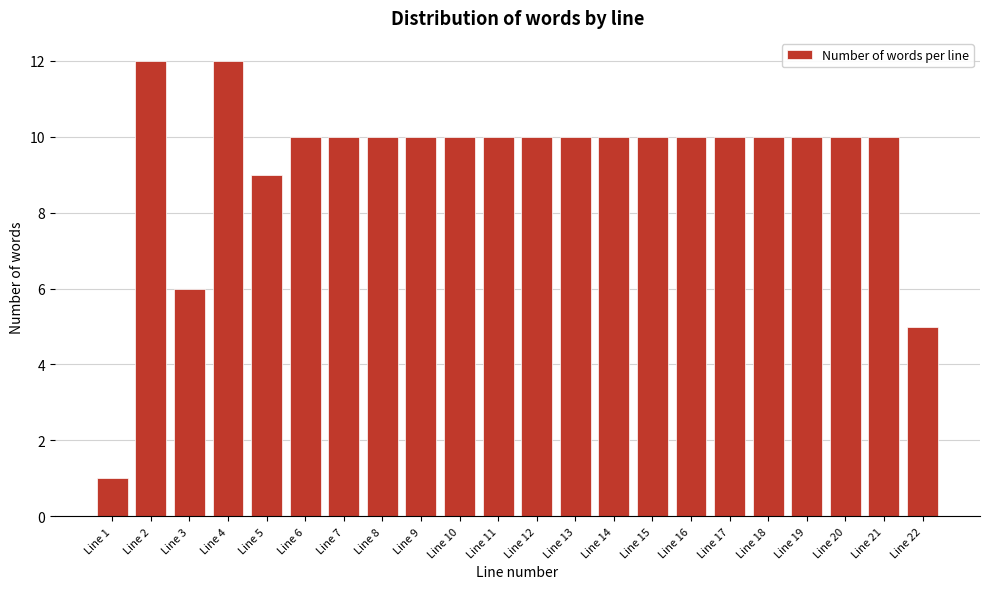

Reading right to left, extract all data points from this chart.

5	10	10	10	10	10	10	10	10	10	10	10	10	10	10	10	10	9	12	6	12	1